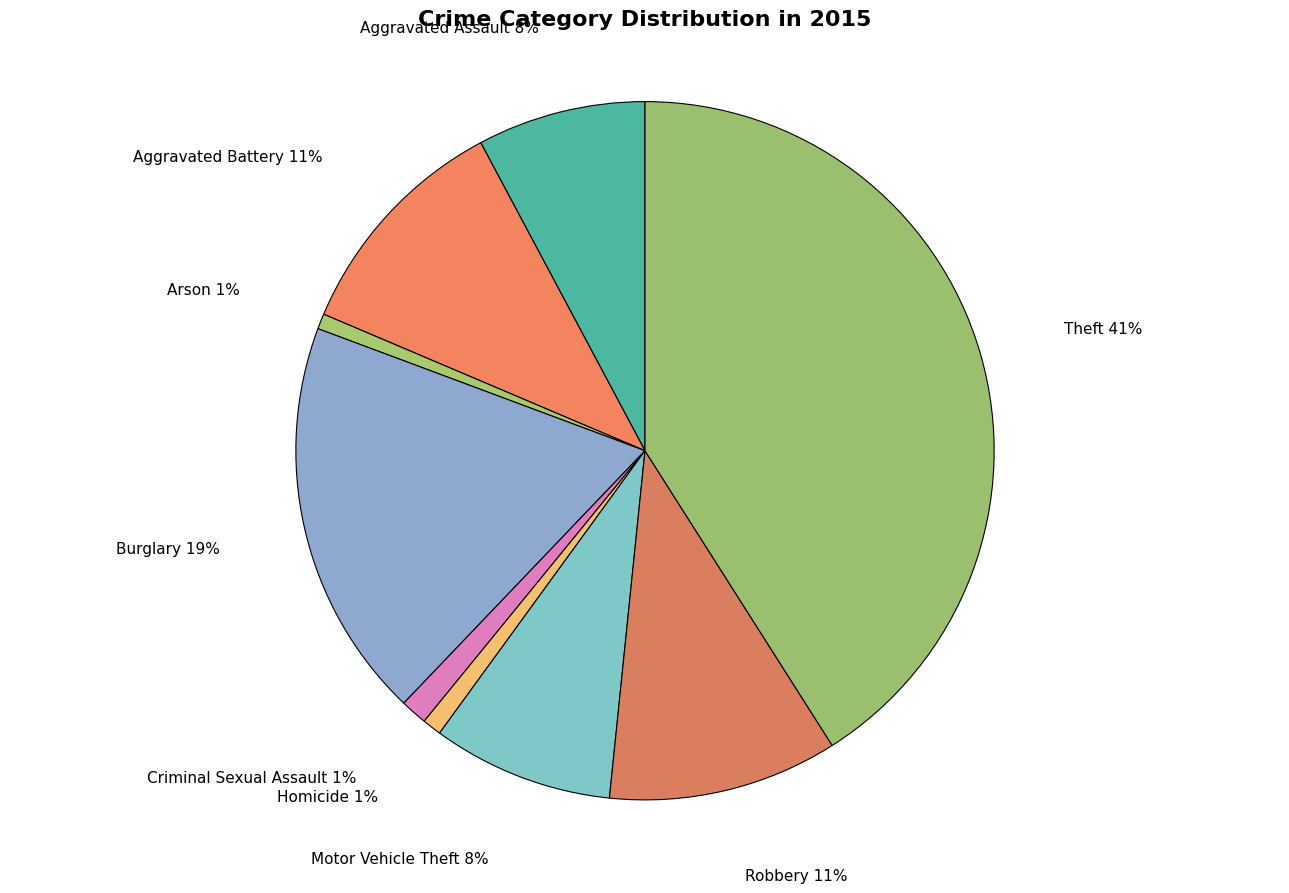

Which category has the biggest portion of the pie?

Theft